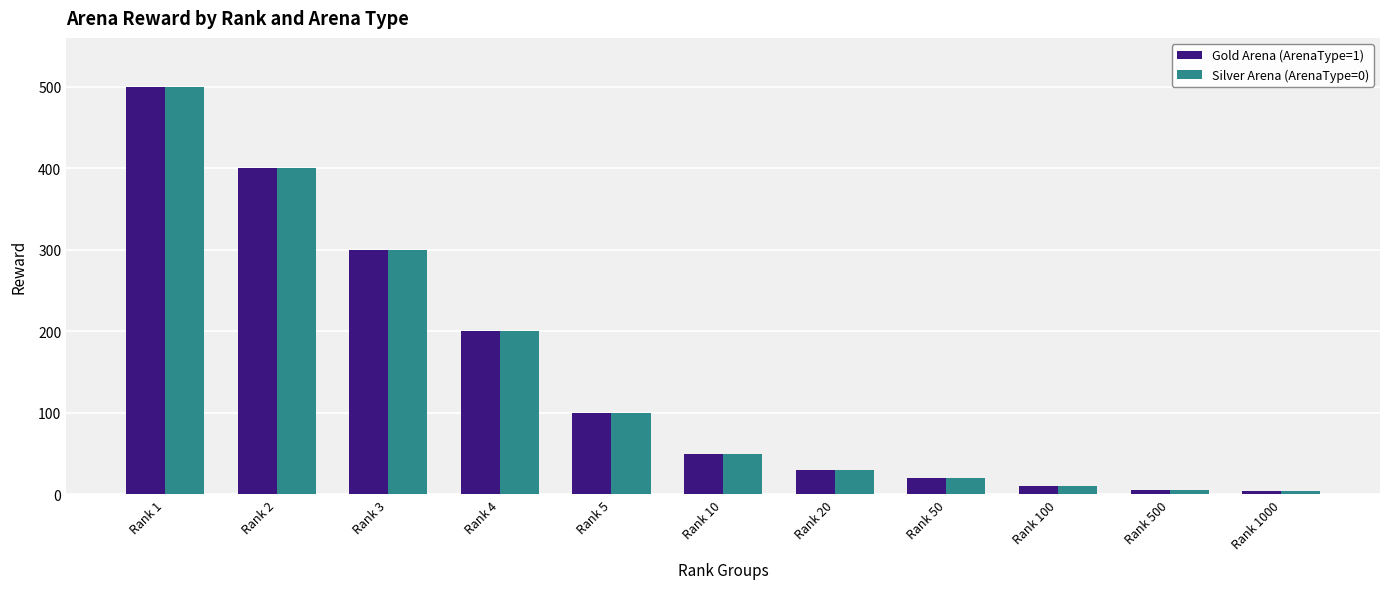

At which label does Gold Arena (ArenaType=1) reach its peak?

Rank 1